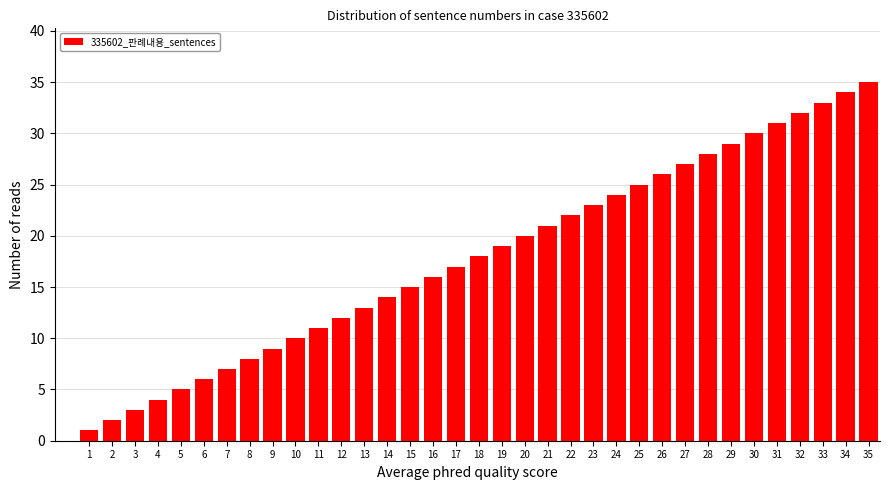

What is the change in value from 8 to 23?

+15